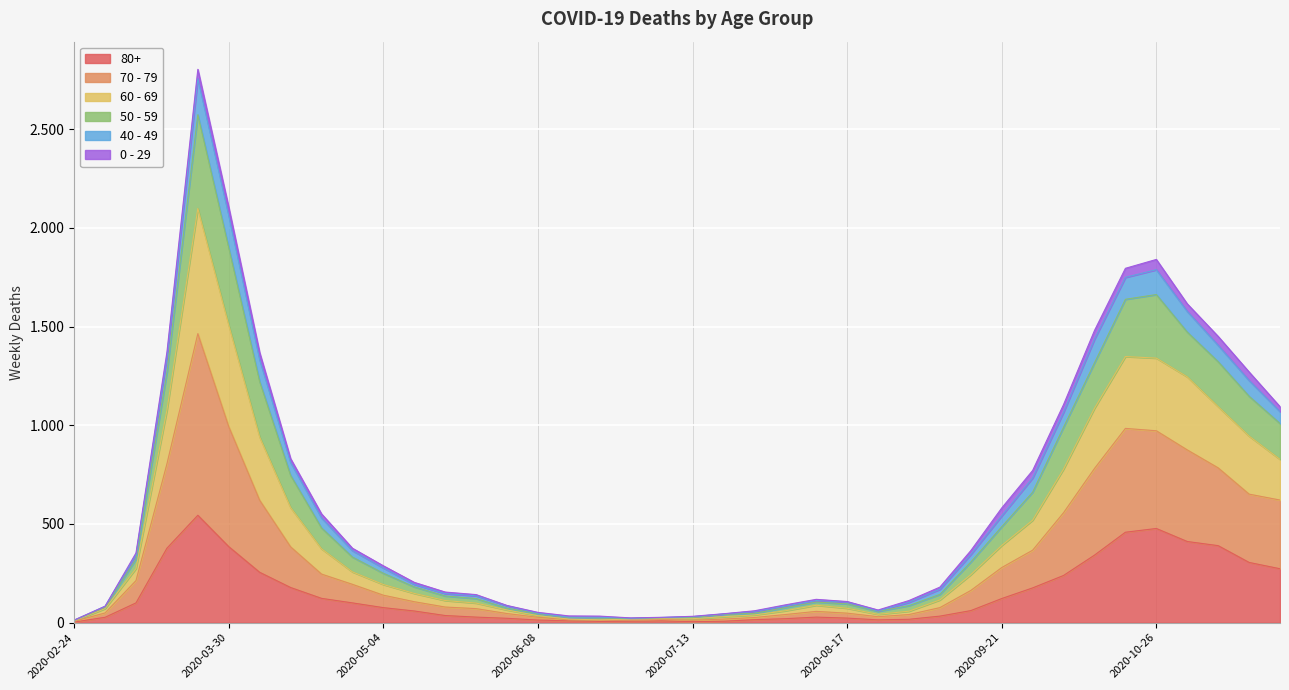

What position from the right is 2020-02-24?

40